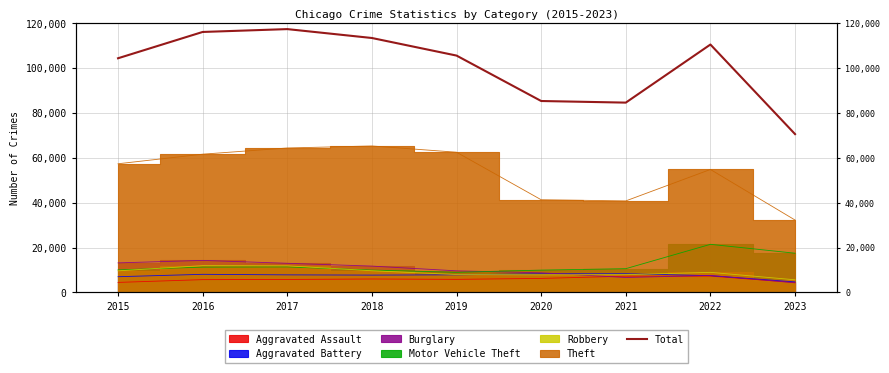

Rank the categories by value from lowest to highest.

2023, 2021, 2020, 2015, 2019, 2022, 2018, 2016, 2017